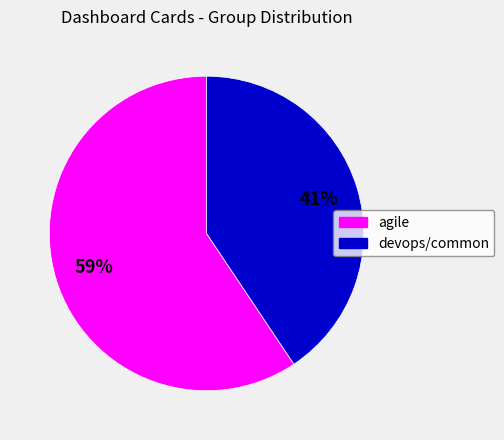

How many slices are in this pie chart?

2